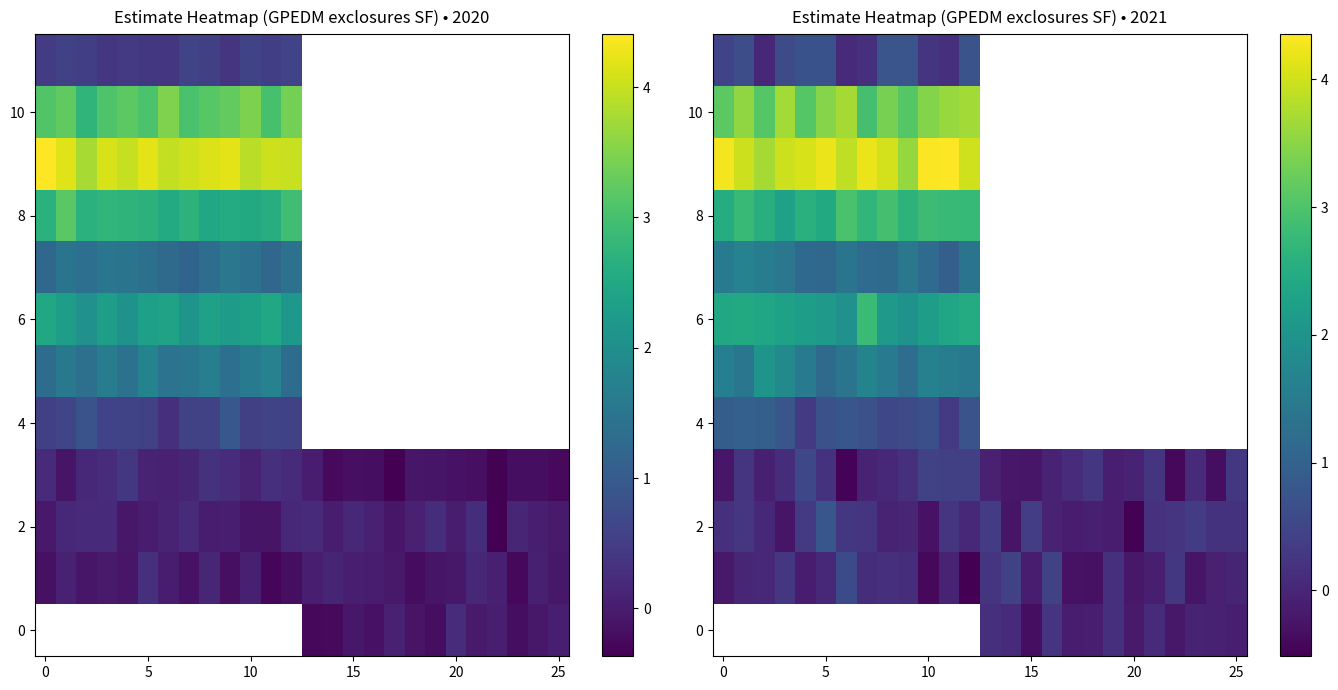

What is the maximum value for 10?

3.7